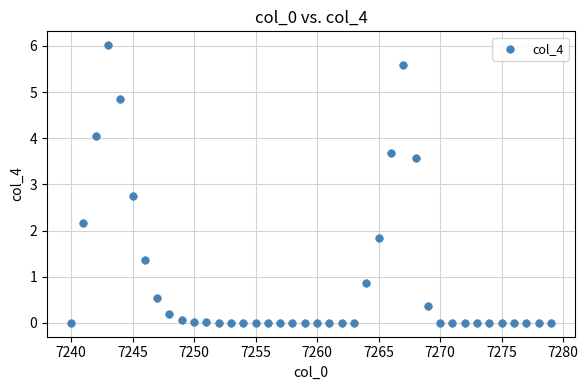

What is the range of X values (max minus min)?

39.0